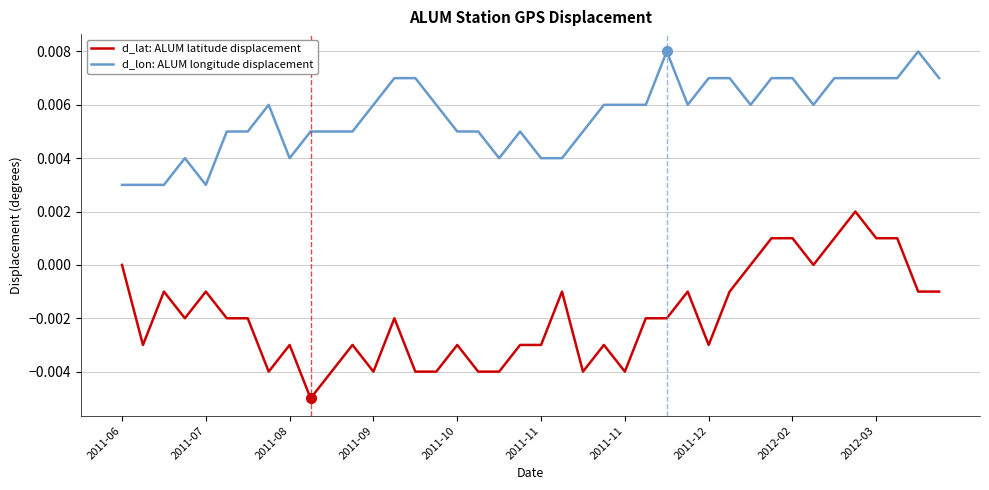

What are all the series names shown in the legend?

d_lat: ALUM latitude displacement, d_lon: ALUM longitude displacement